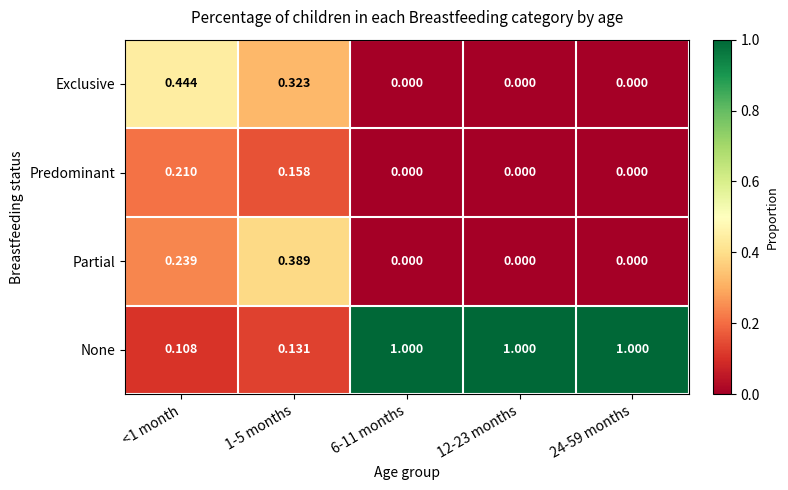

Which series has the largest total across all categories?

None